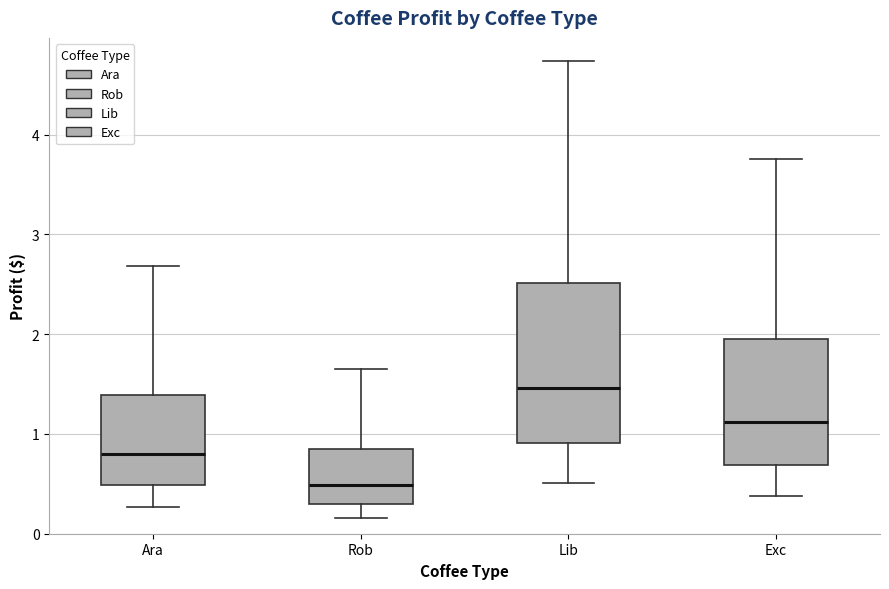

Which box has the lowest median line?

Rob